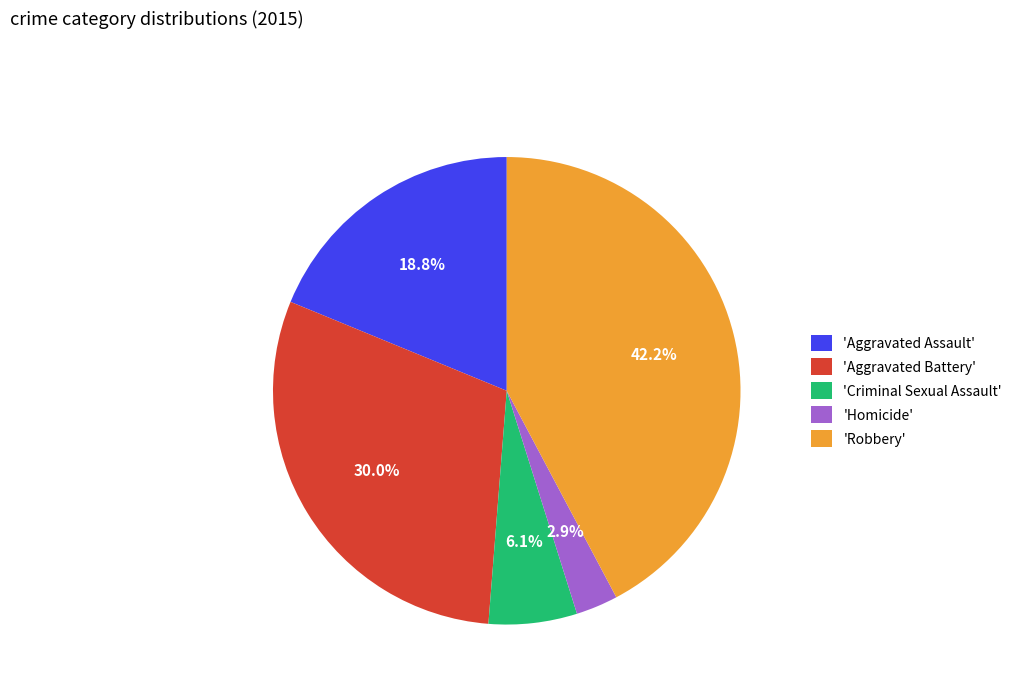

Is there a majority slice in this chart?

No